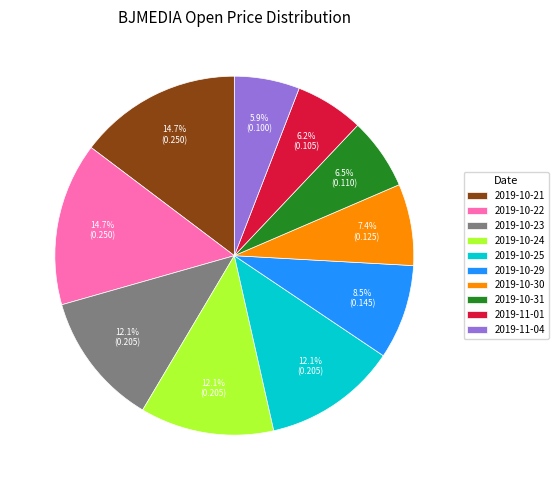

To the nearest percent, what portion does 2019-10-24 represent?

12%